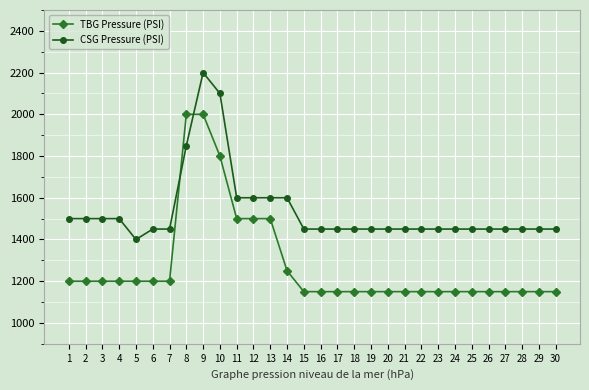

What is the smallest value displayed?

1150